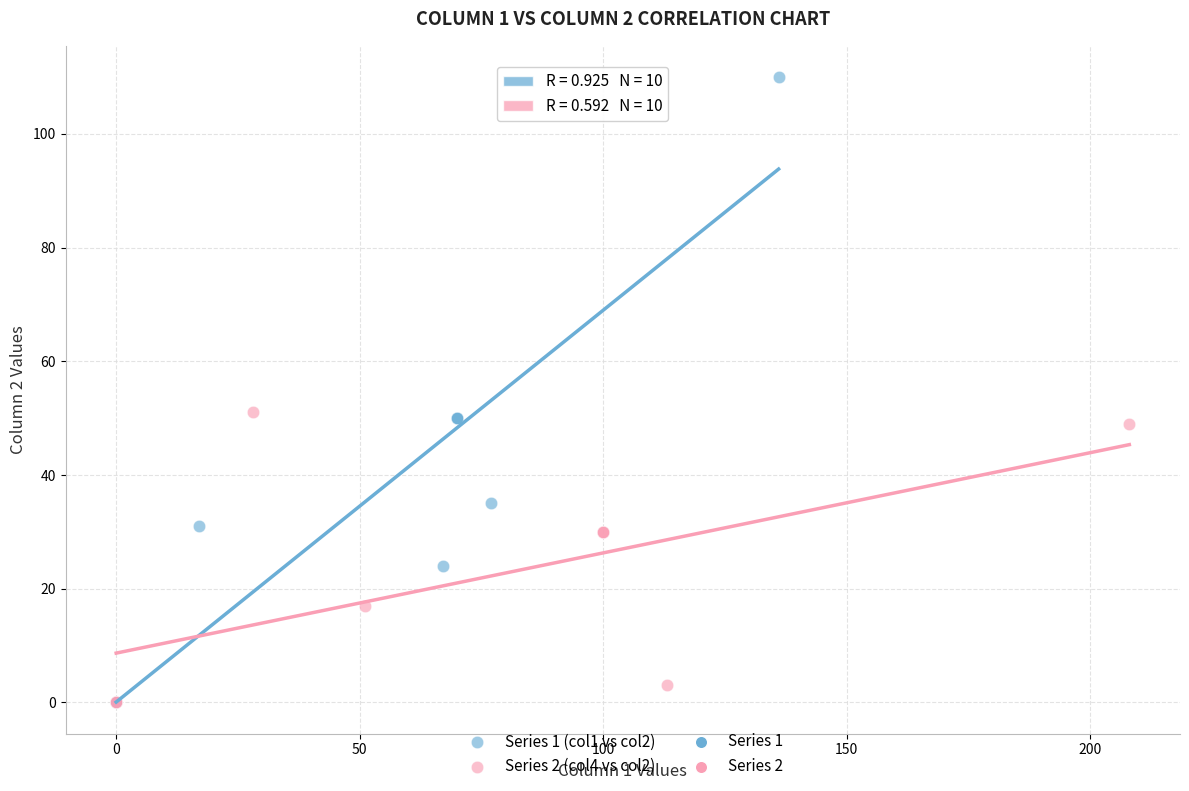

Which series has the widest spread of Y values?

Series 1 (col1 vs col2)